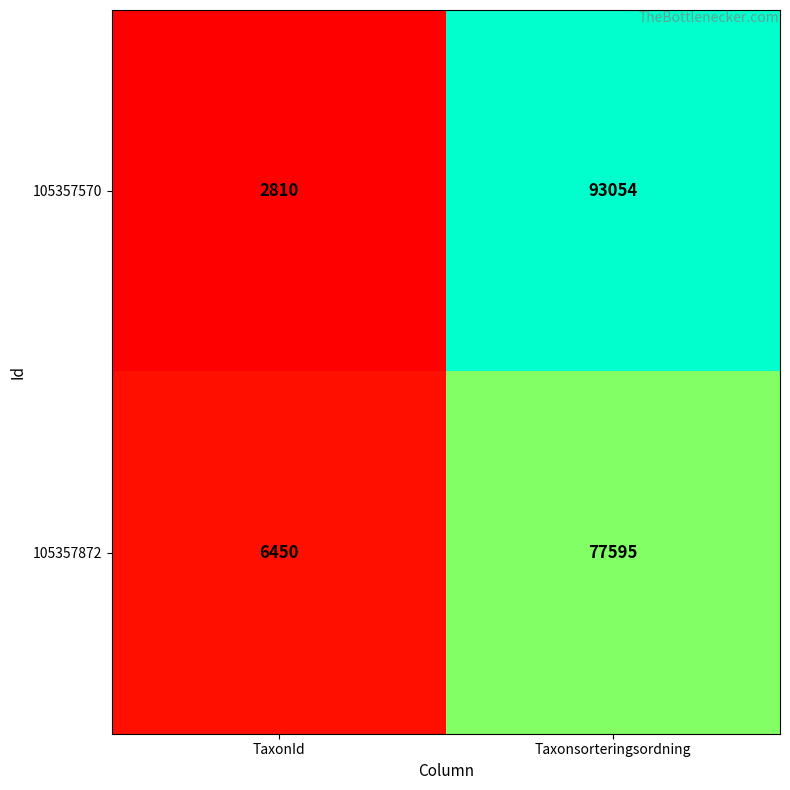

Which label corresponds to the largest value in the chart?

Taxonsorteringsordning